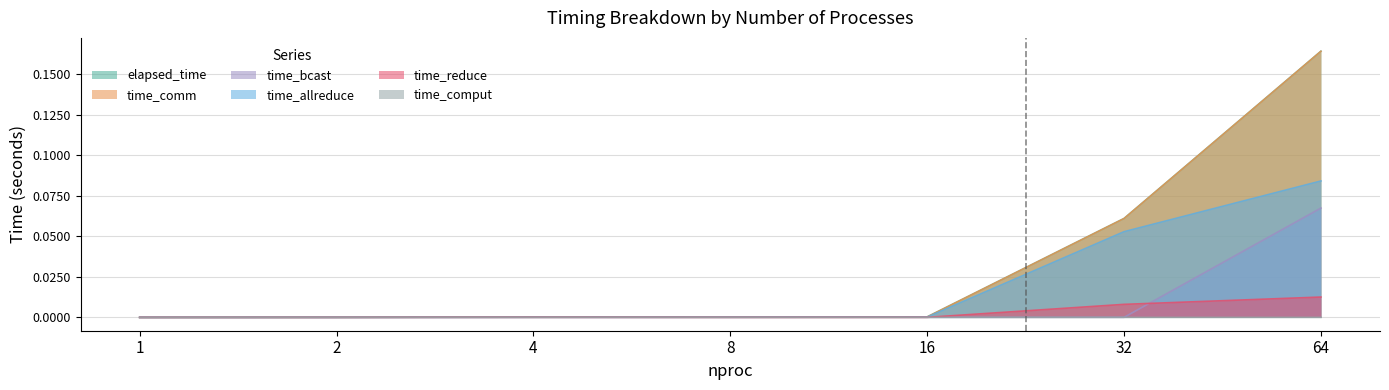

True or false: time_comm and elapsed_time cross at least once.

False